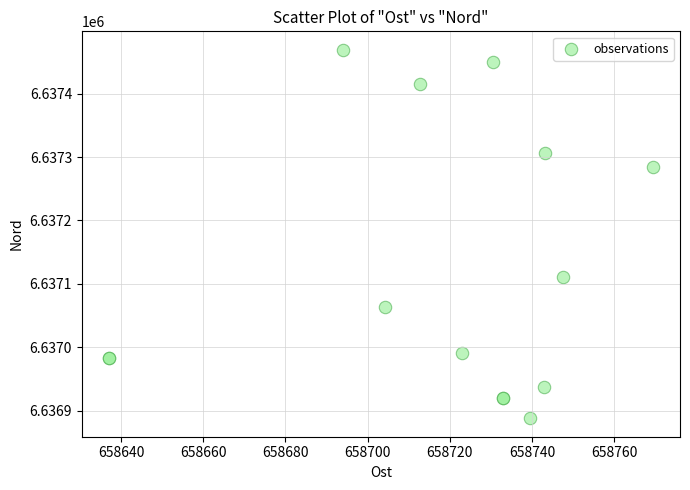

What Y value in the scatter plot is closest to 6637178?

6637110.5